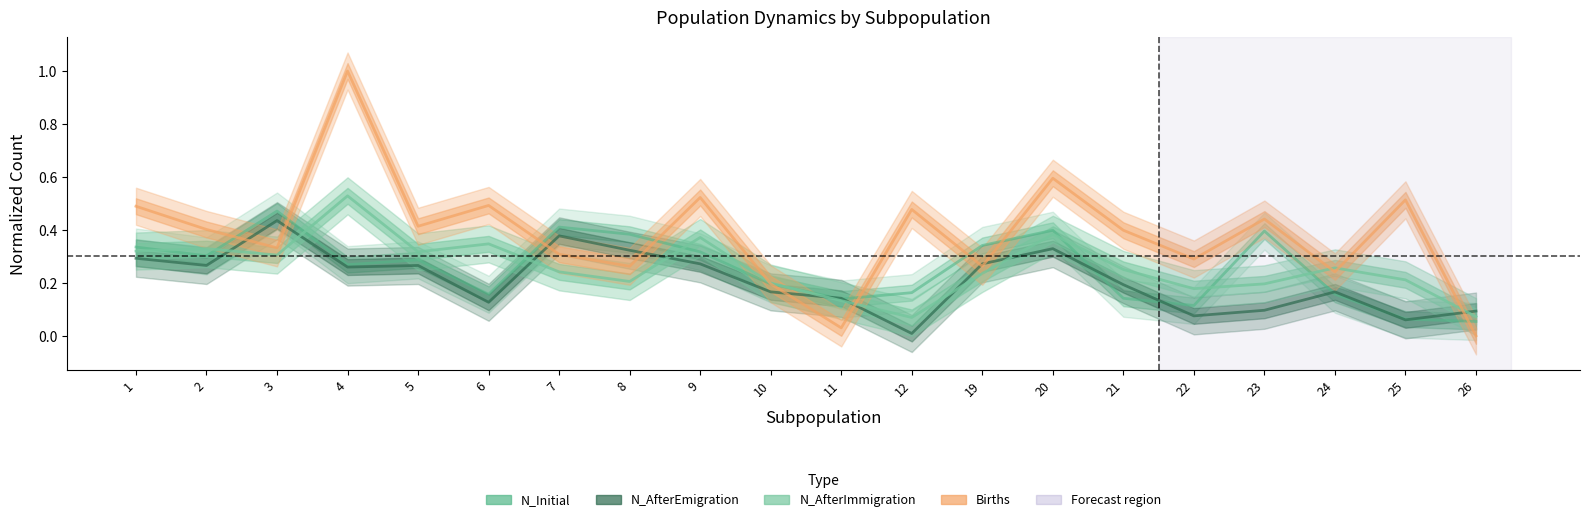

How many distinct data groups are displayed?

4